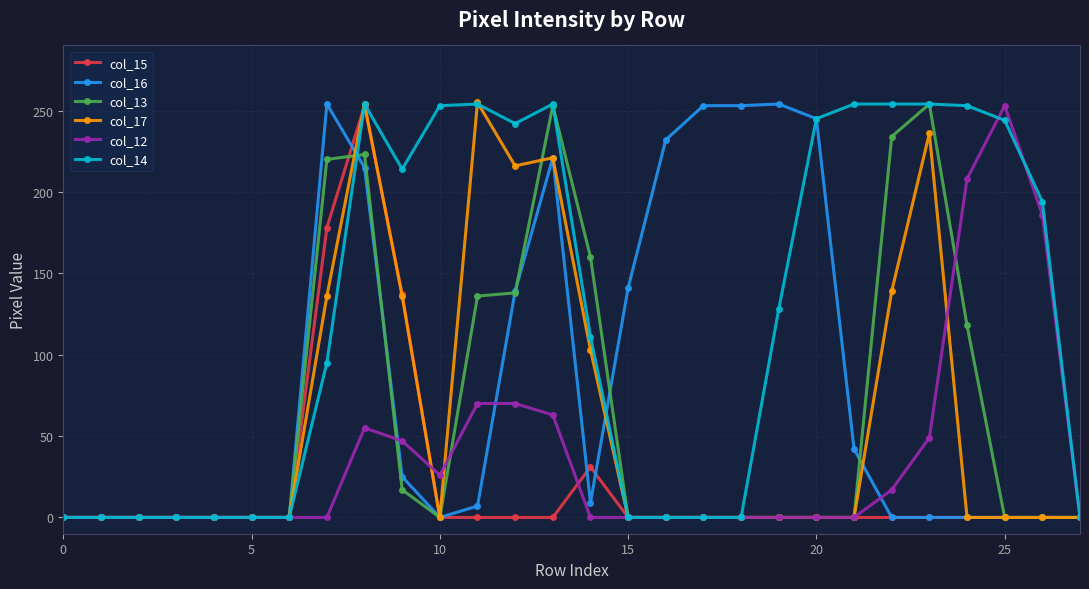

True or false: col_13 has more than 0 interior local peaks.

True